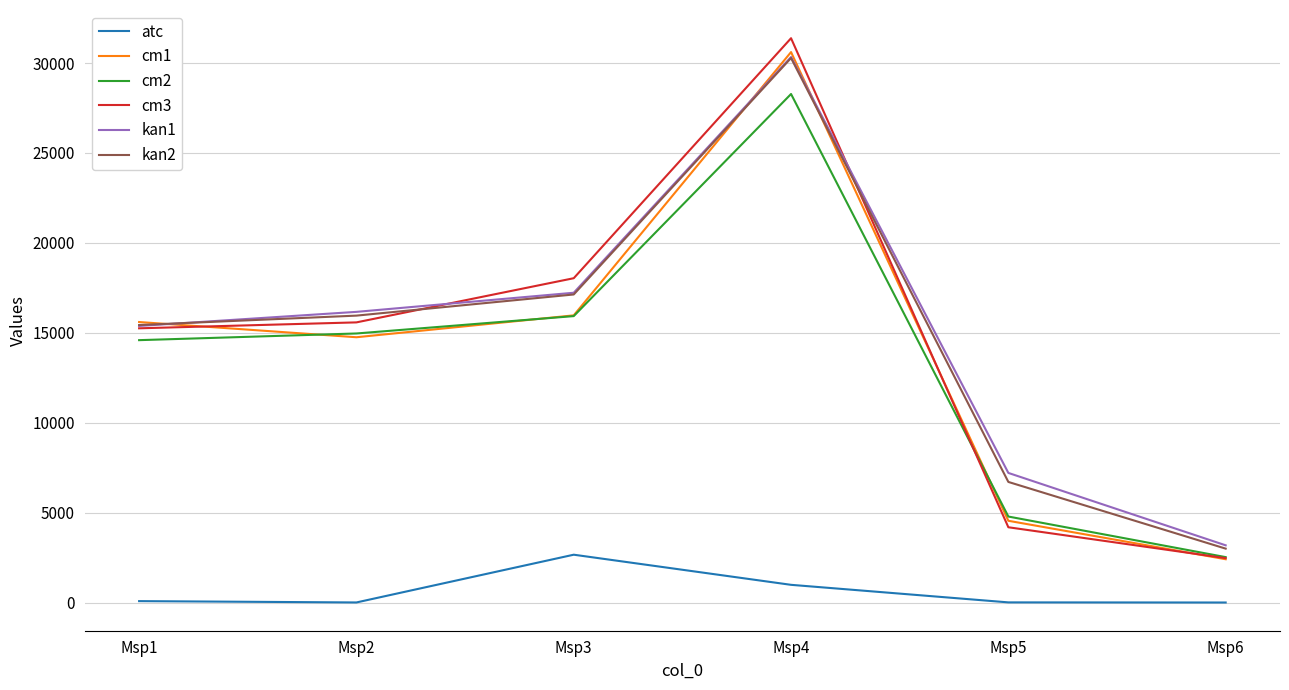

What is the total value across all series at Msp4?

151878